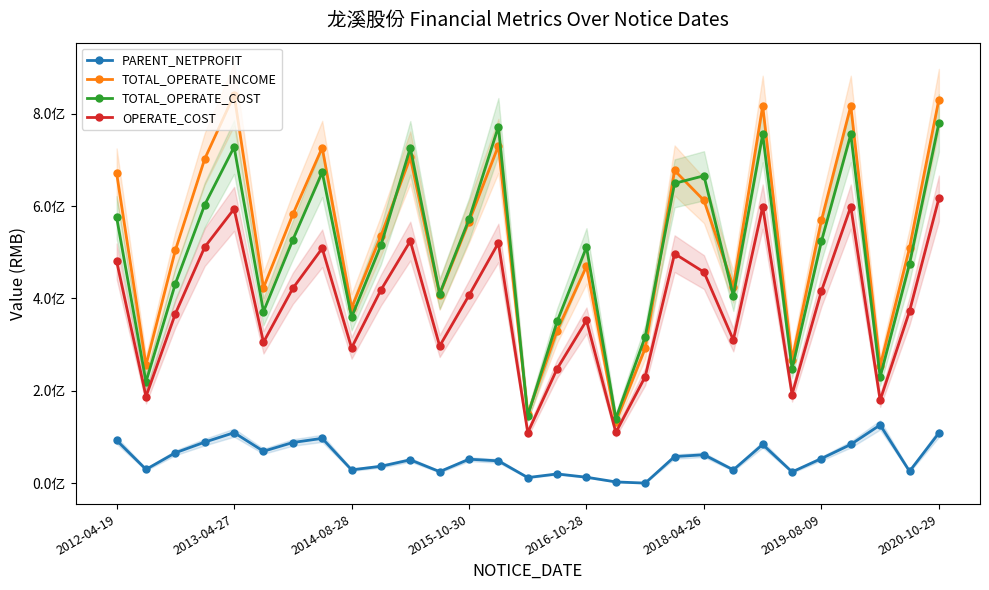

What are all the series names shown in the legend?

PARENT_NETPROFIT, TOTAL_OPERATE_INCOME, TOTAL_OPERATE_COST, OPERATE_COST